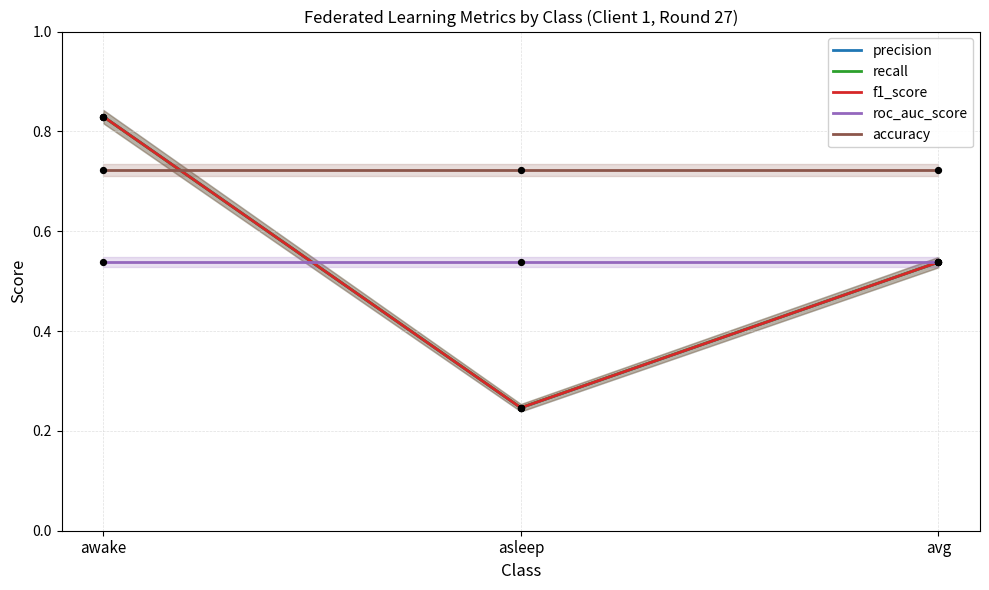

Which series contains the lowest Y value?

precision